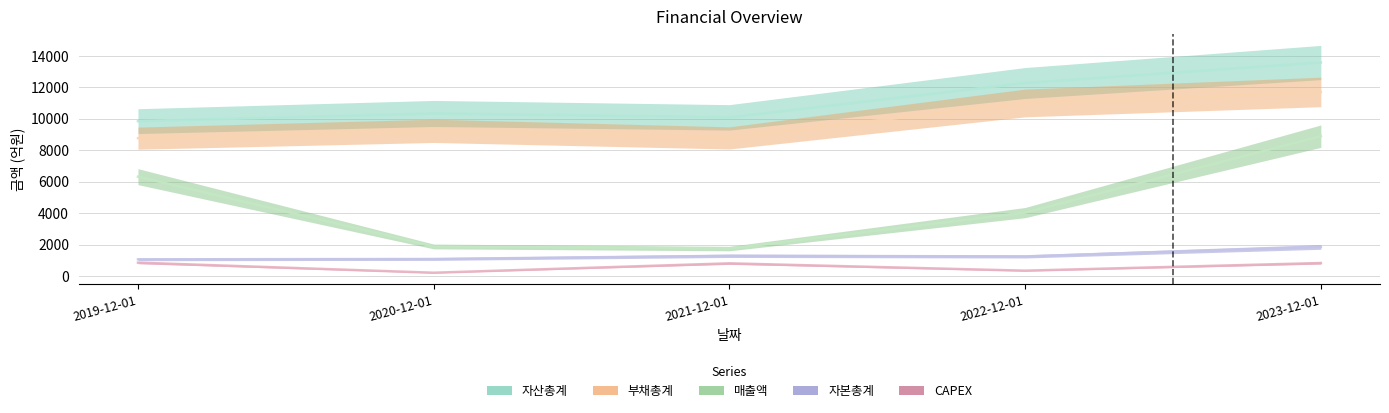

Rank the categories by 부채총계 value from highest to lowest.

2023-12-01, 2022-12-01, 2020-12-01, 2021-12-01, 2019-12-01